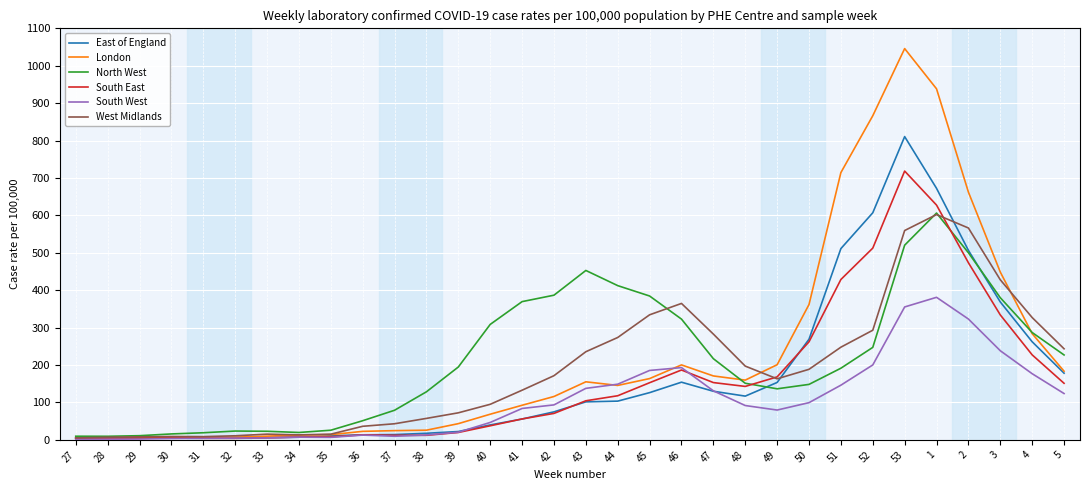

How many lines are shown in the chart?

6